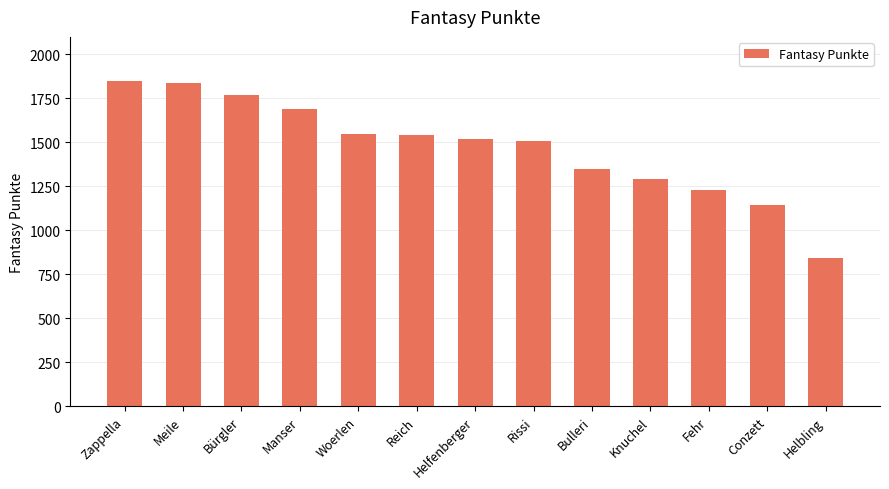

What is the ratio of the value at Knuchel to the value at Helfenberger?

0.9